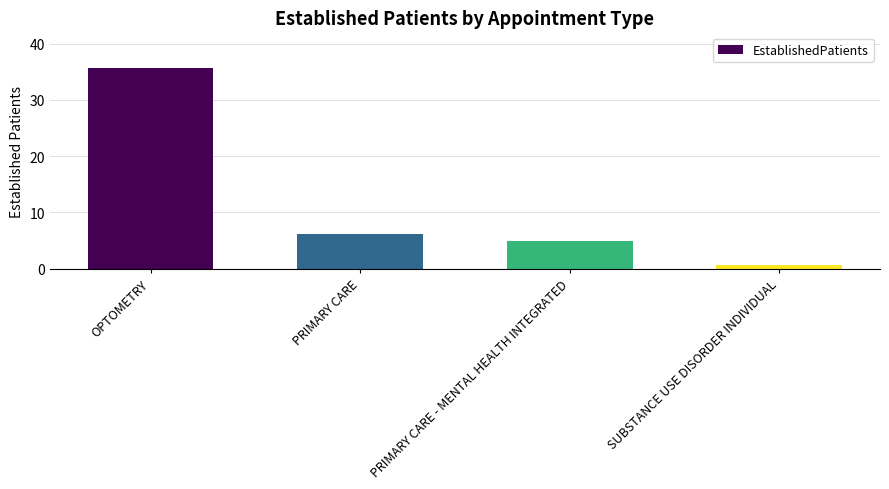

What is the difference between the maximum and minimum values?

35.0